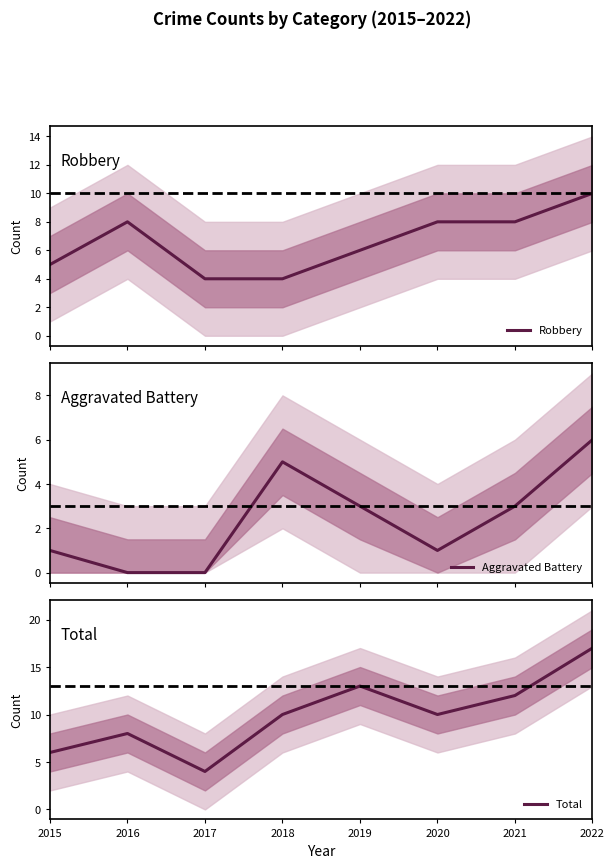

Is it true that Total equals 5 at 2019?

False